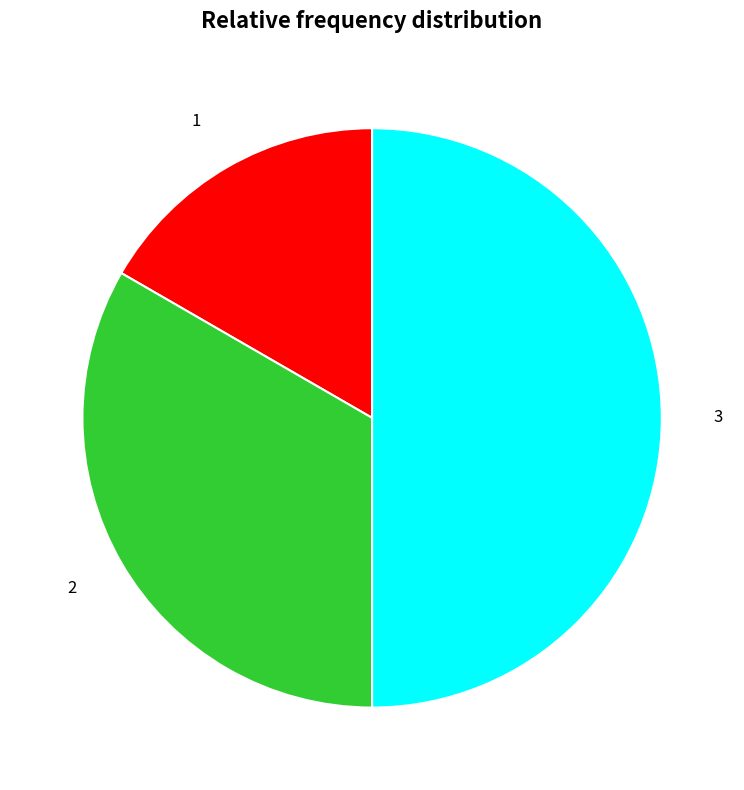

Does any single category account for the majority?

No